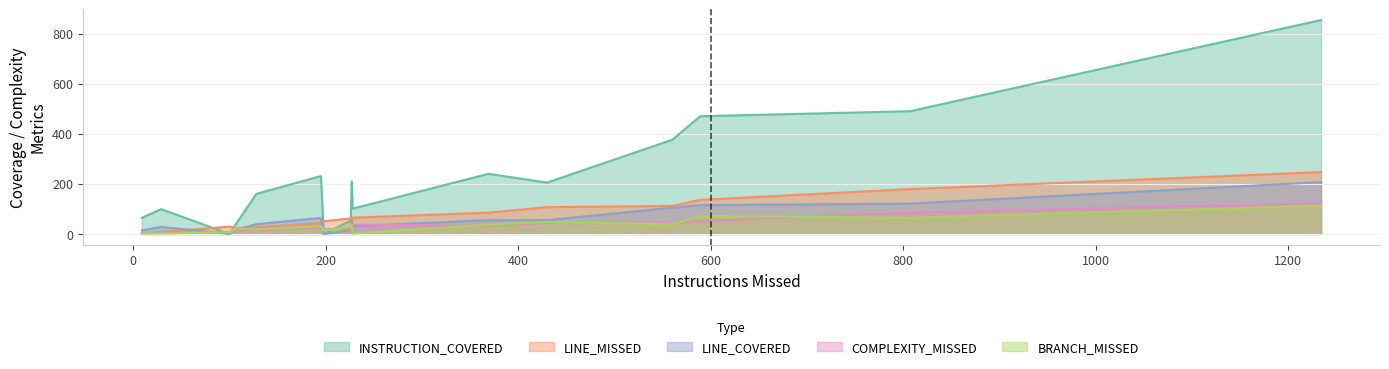

Which series has the widest spread of values?

INSTRUCTION_COVERED